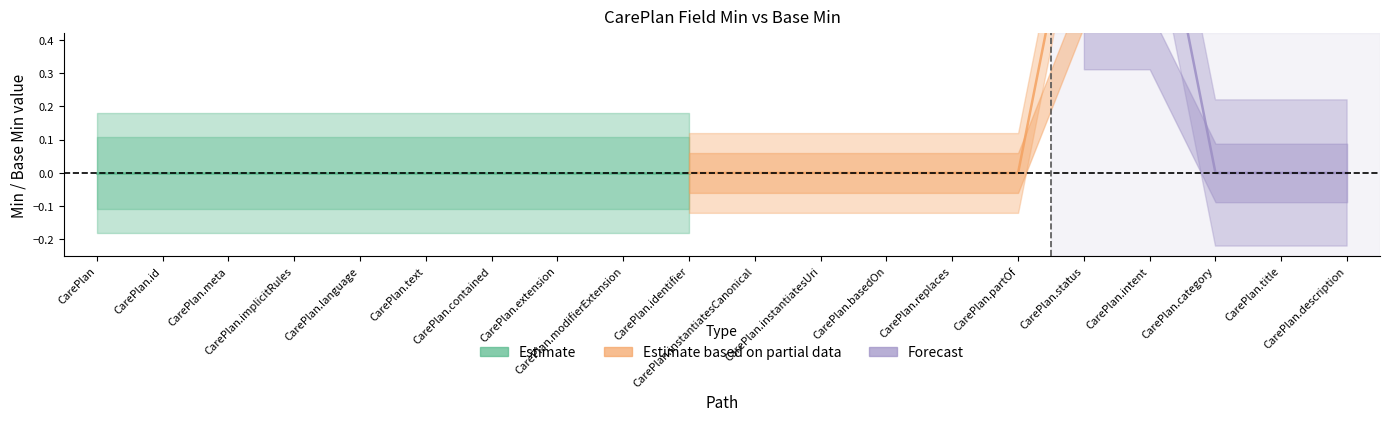

What is the label of the 7th point from the right?

CarePlan.replaces